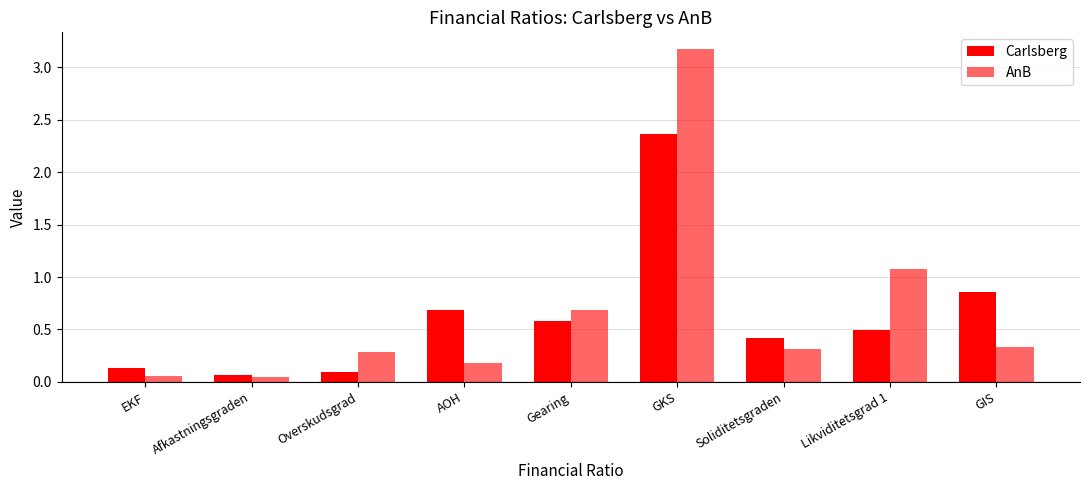

What is the highest value of the Carlsberg series?

2.4